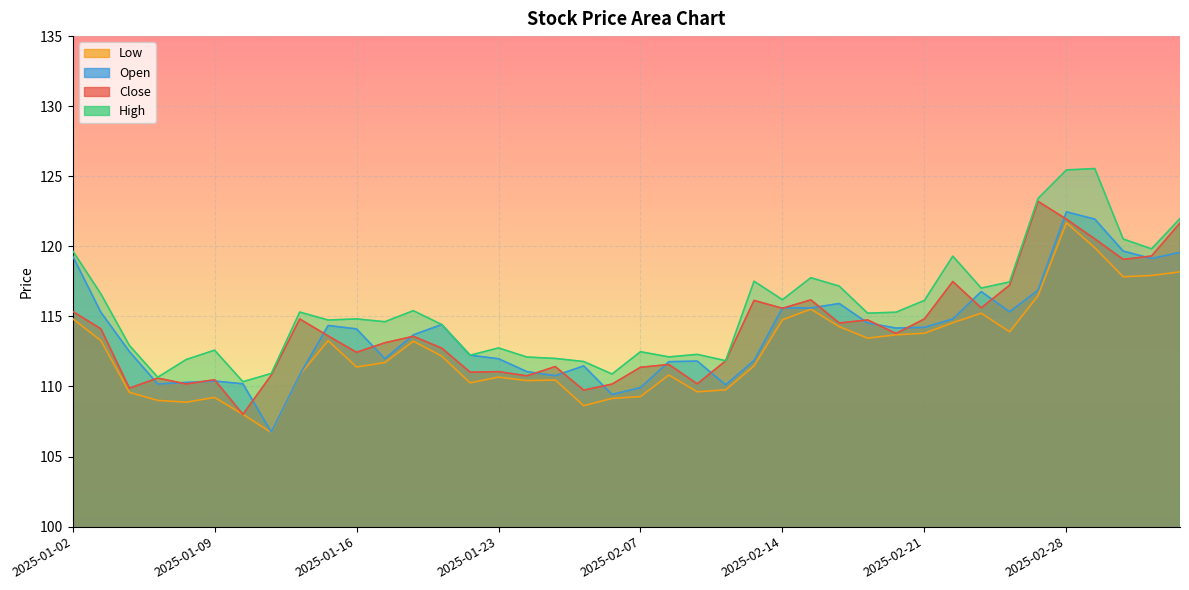

At which category is the sum across all series the highest?

2025-02-28